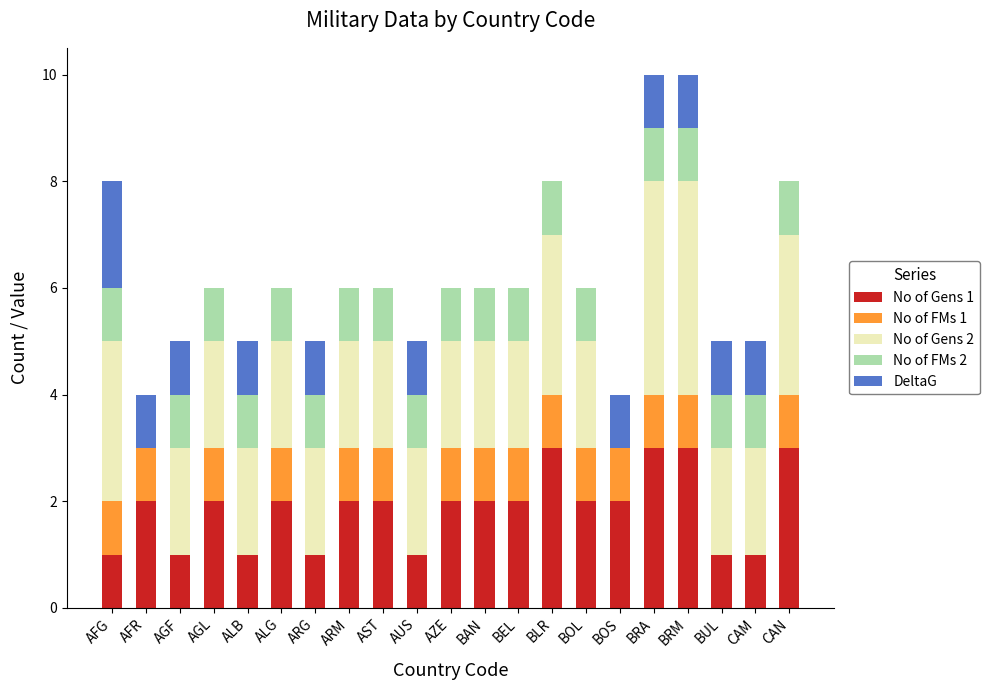

What is the label of the 11th bar from the left?

AZE